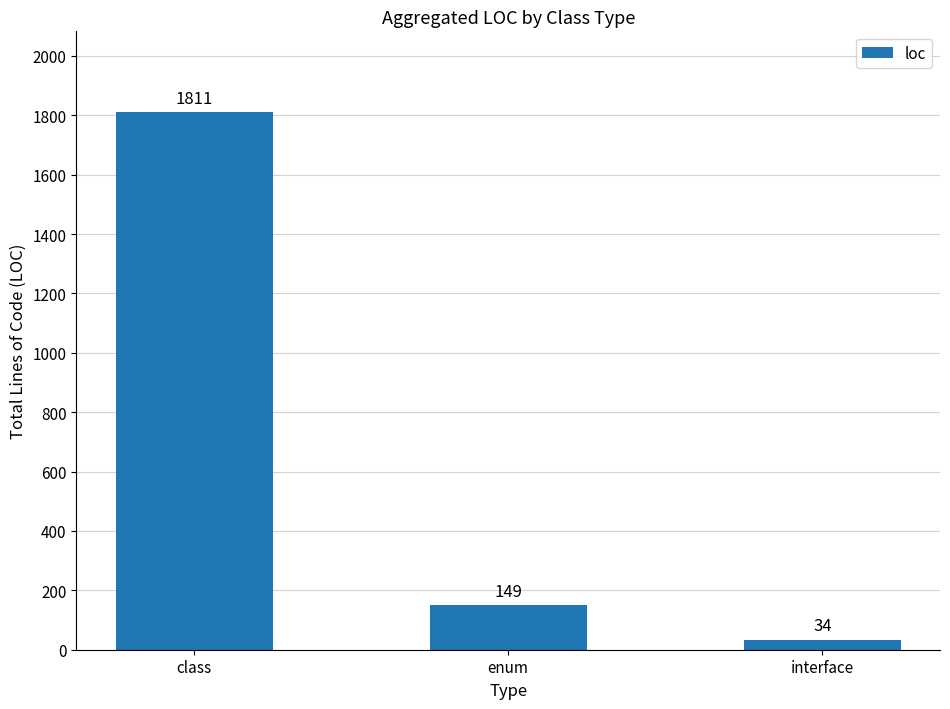

What is the label of the 3rd bar from the left?

interface